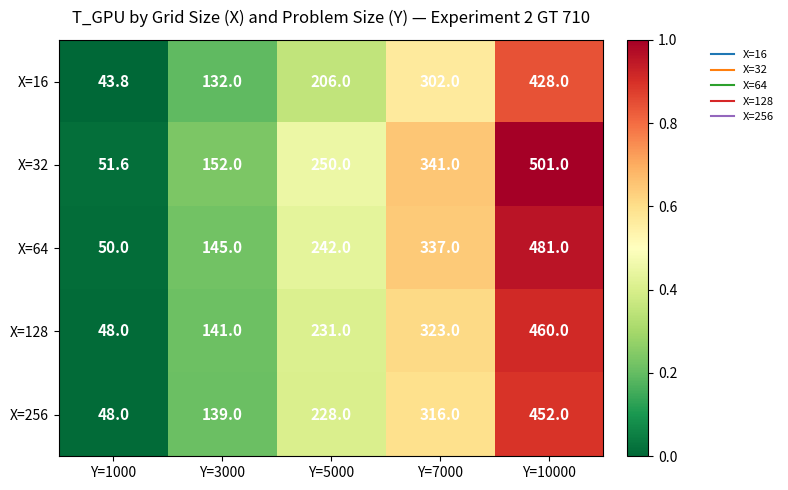

Reading right to left, what are all the values shown in this chart?

X=16: Y=10000=428.0	Y=7000=302.0	Y=5000=206.0	Y=3000=132.0	Y=1000=43.8
X=32: Y=10000=501.0	Y=7000=341.0	Y=5000=250.0	Y=3000=152.0	Y=1000=51.6
X=64: Y=10000=481.0	Y=7000=337.0	Y=5000=242.0	Y=3000=145.0	Y=1000=50.0
X=128: Y=10000=460.0	Y=7000=323.0	Y=5000=231.0	Y=3000=141.0	Y=1000=48.0
X=256: Y=10000=452.0	Y=7000=316.0	Y=5000=228.0	Y=3000=139.0	Y=1000=48.0